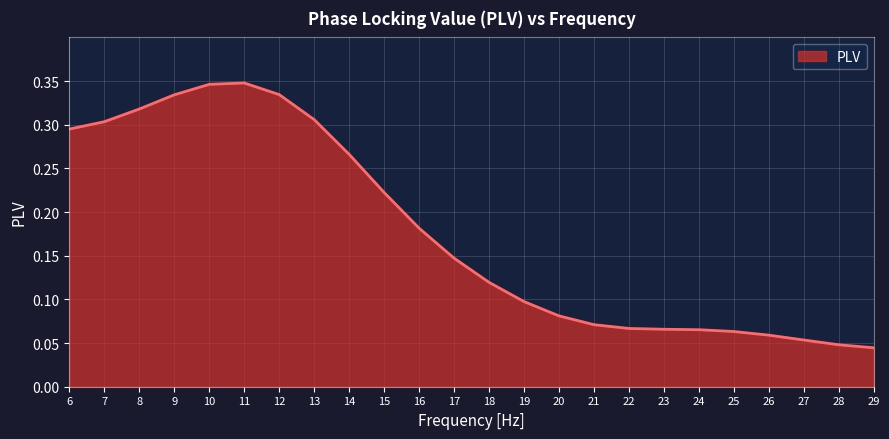

What is the sum of the values at 7 and 13?

0.6